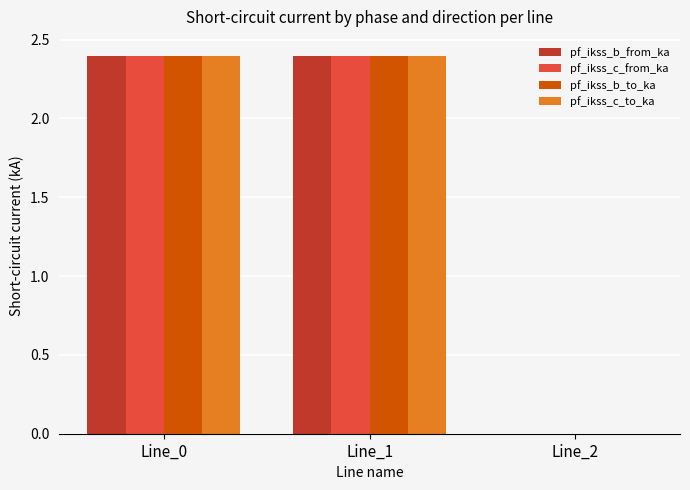

Where does the pf_ikss_c_to_ka series first go above 2?

Line_0